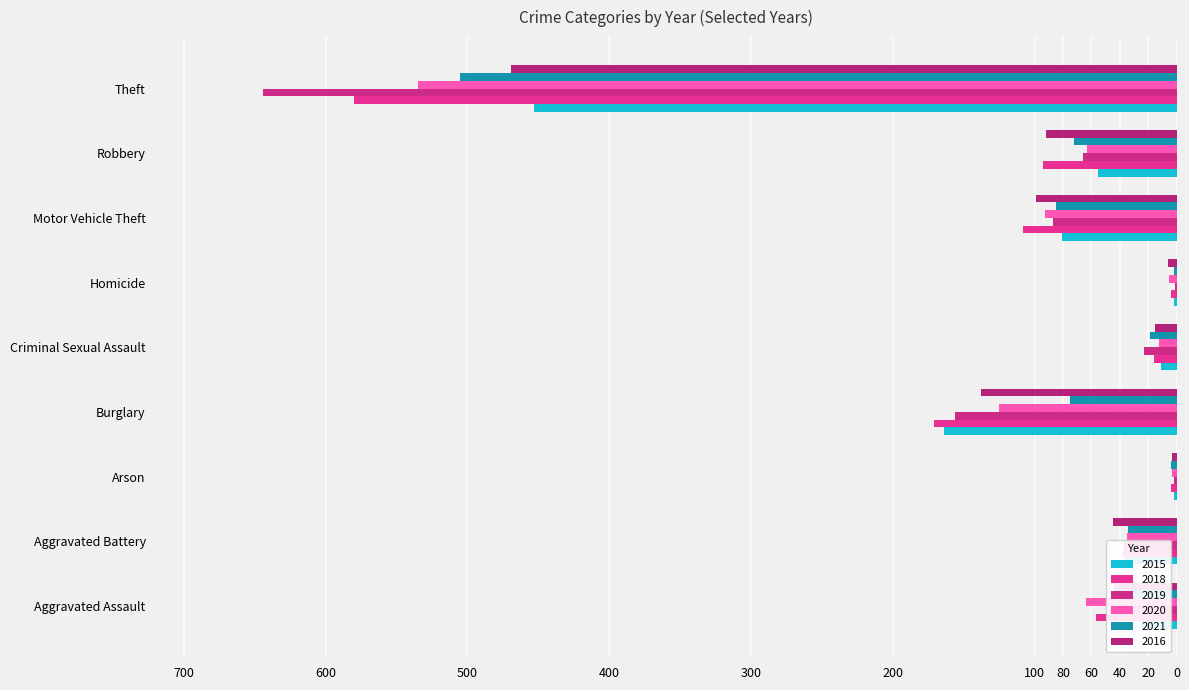

Which has a higher value, Homicide or Robbery?

Robbery